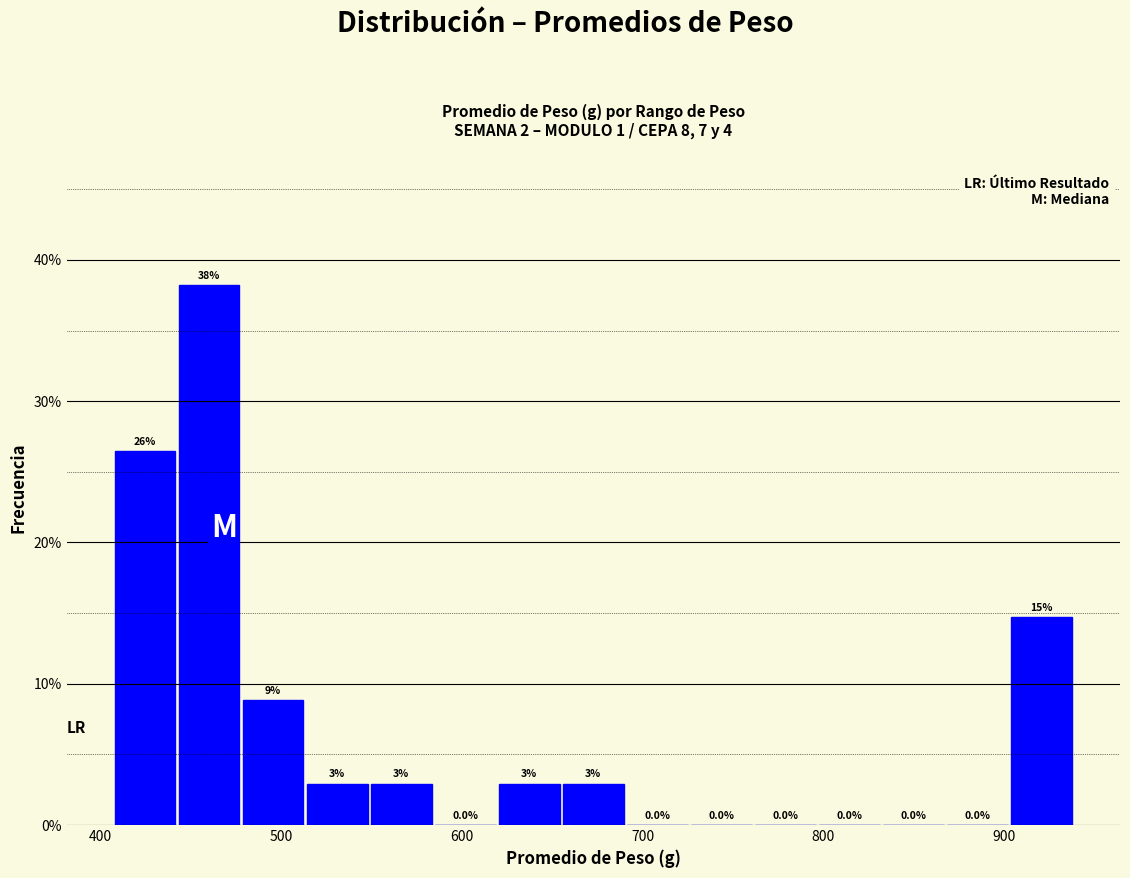

Read against the x-axis, roughly where is the centre of the tallest bar?

460